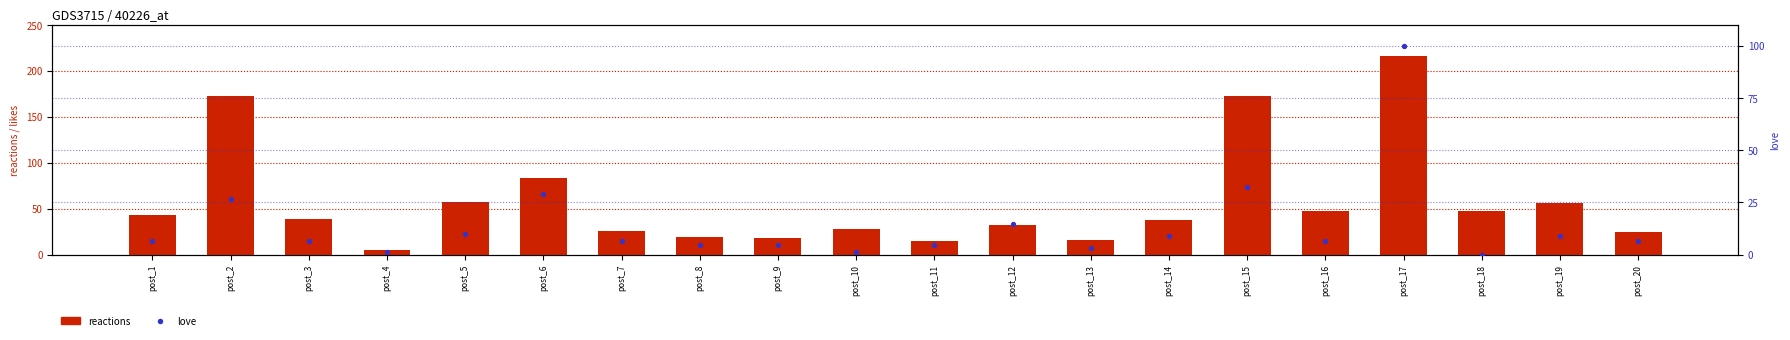

Which series has the largest Y range (max minus min)?

reactions